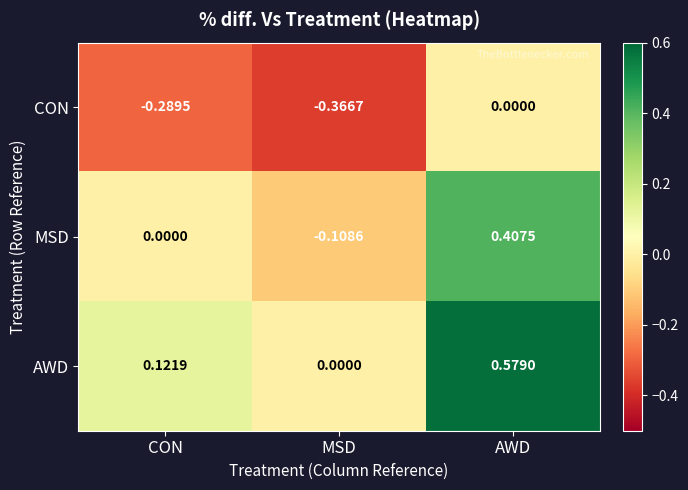

At MSD, list the series in order from smallest to largest.

CON, MSD, AWD